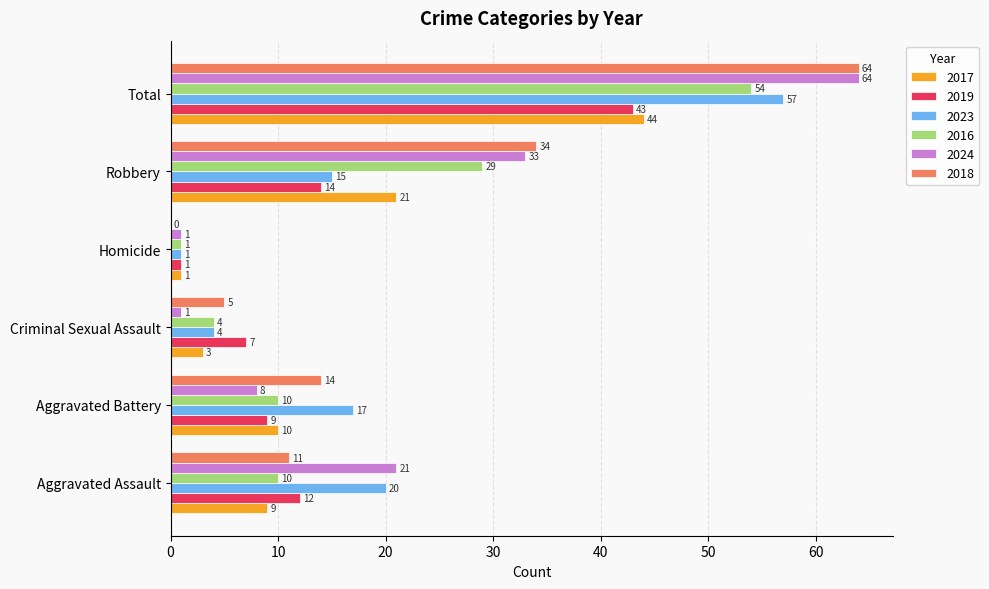

Which series has the largest range (max minus min)?

2018